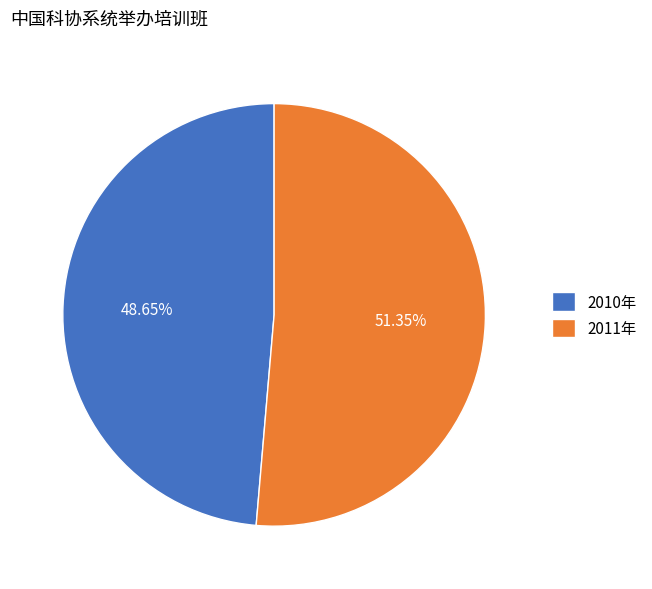

Rank the categories by value from highest to lowest.

2011年, 2010年